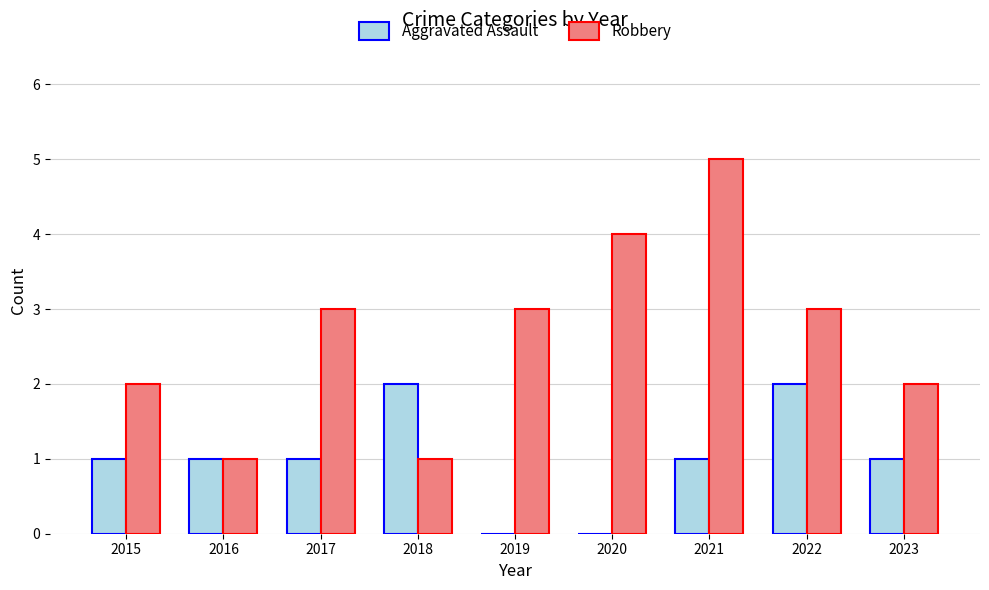

What is the maximum value shown in the chart?

5